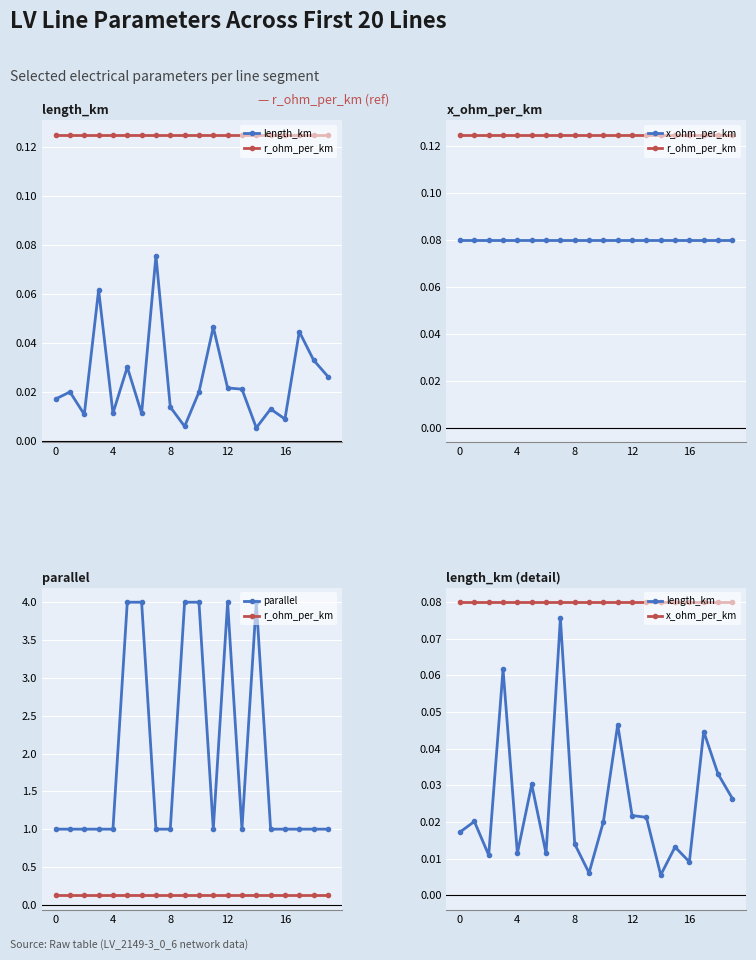

Between 17 and 12, which is larger?

12